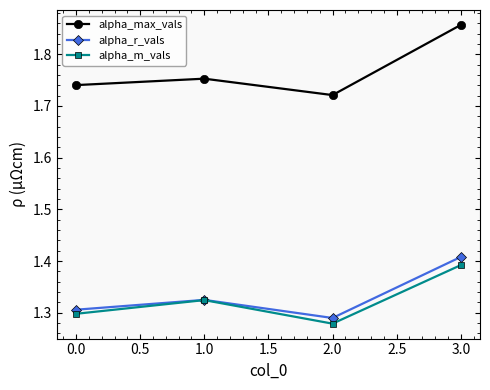

What is the sum of the alpha_r_vals values at 0.0 and 1.0?

2.6